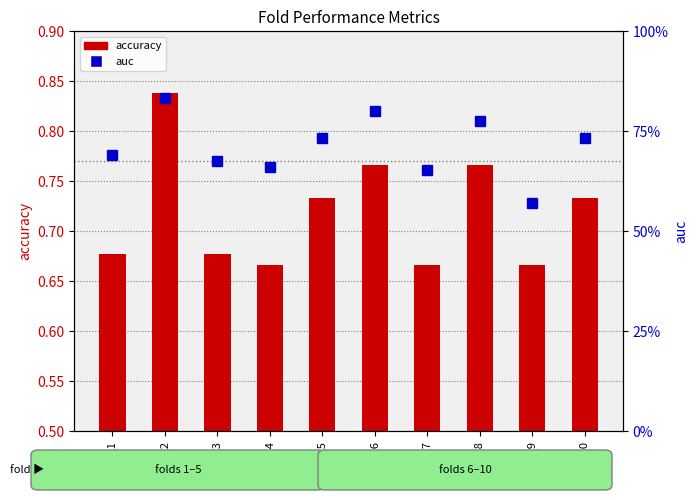

True or false: auc has a value of 0.3 at fold_9.

False